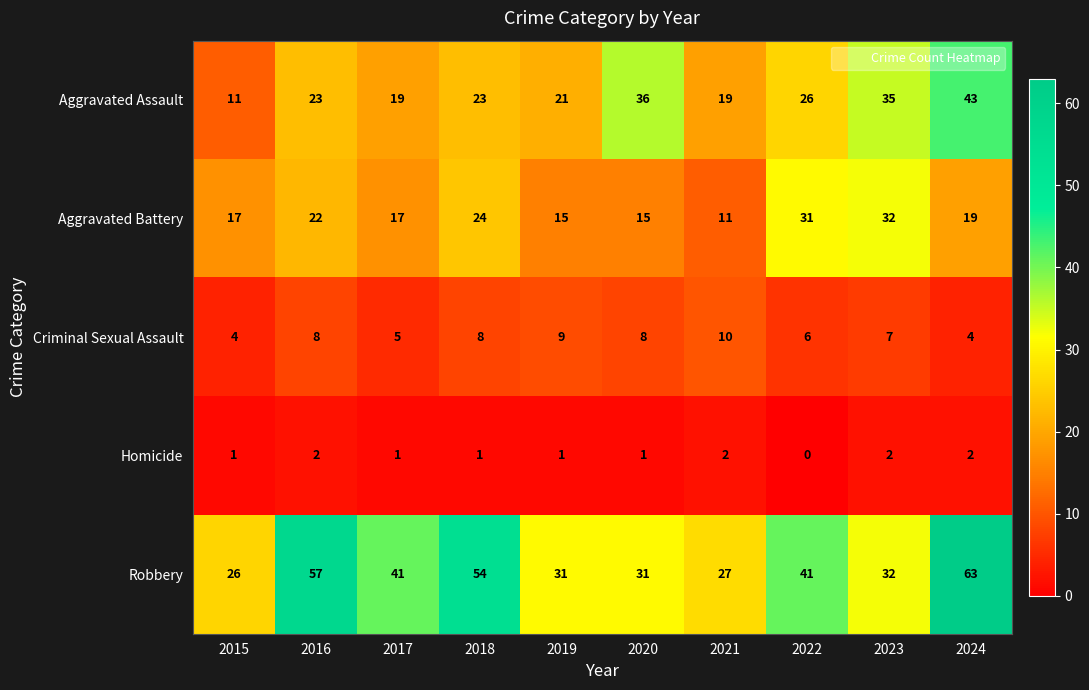

What is the maximum value for Robbery?

63